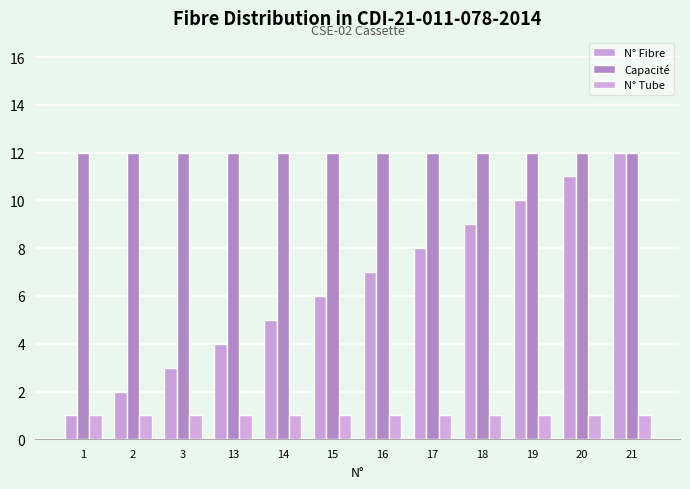

Is it true that Capacité equals 12 at 13?

True